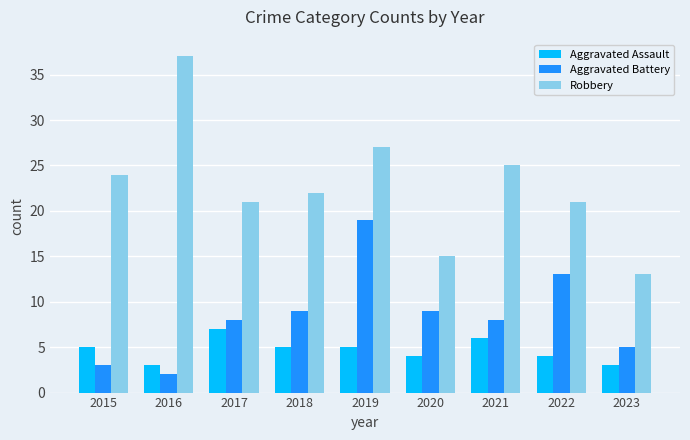

Which category has the lowest value in the Robbery series?

2023